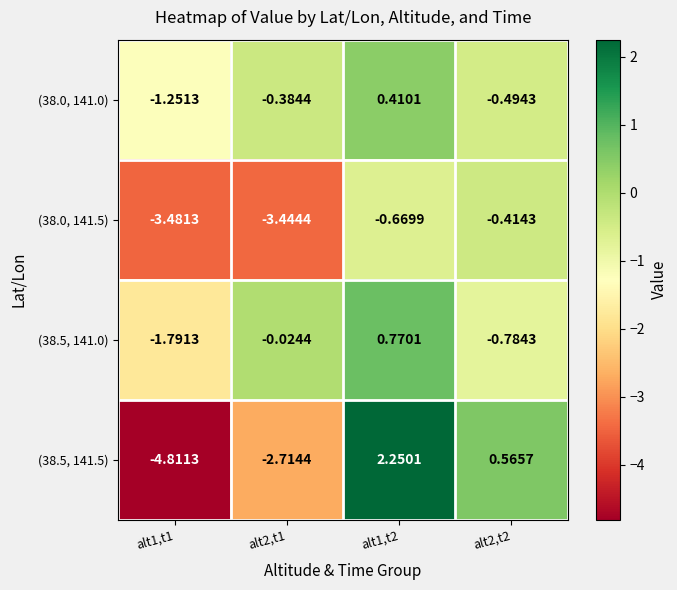

Is the value of (38.5, 141.5) at alt1,t1 greater than the value of (38.0, 141.5) at alt1,t2?

No